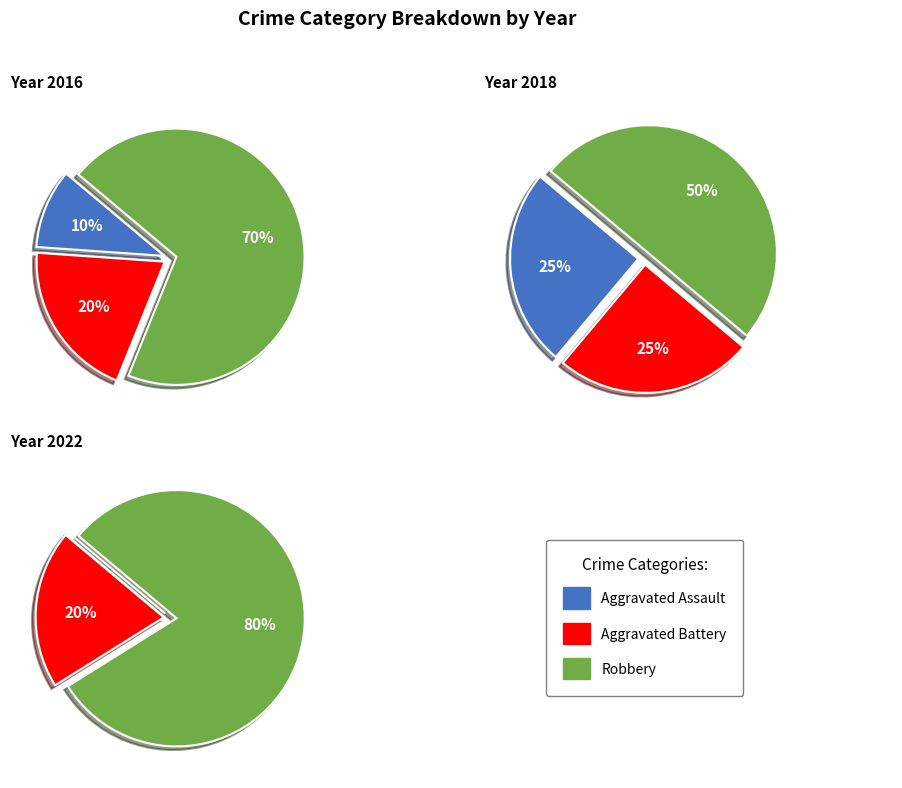

How many segments does this pie chart have?

8